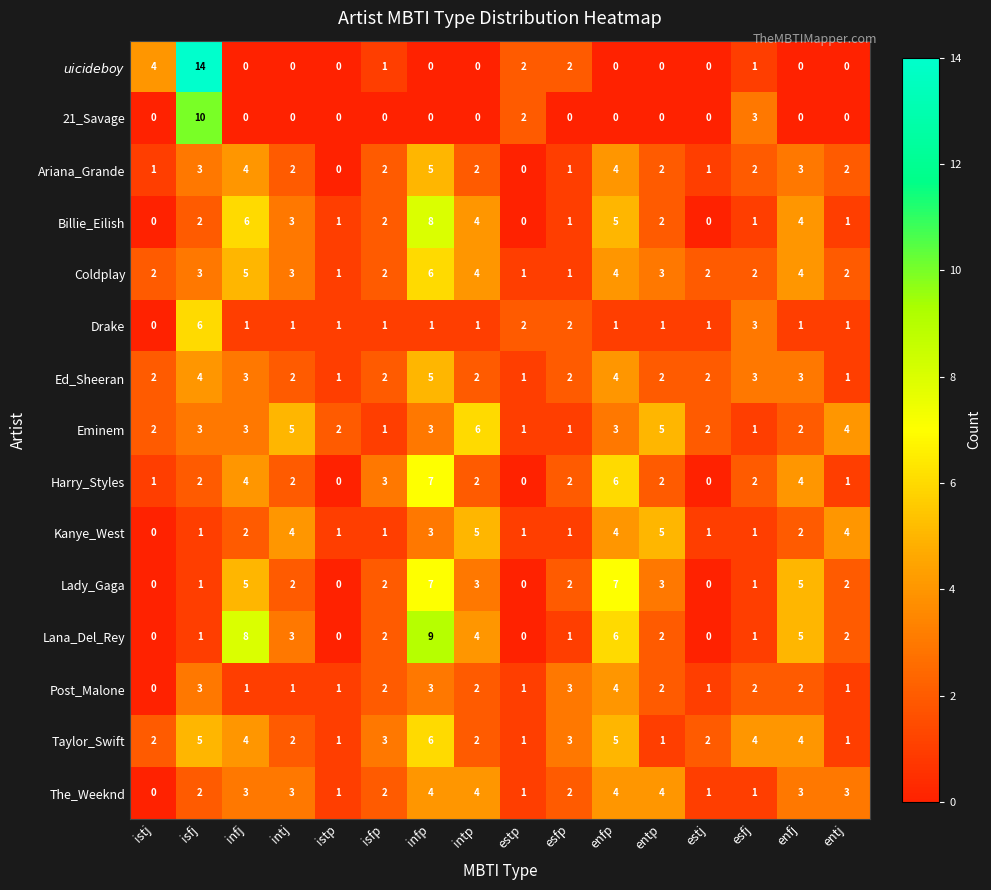

Which series has the largest range (max minus min)?

$uicideboy$